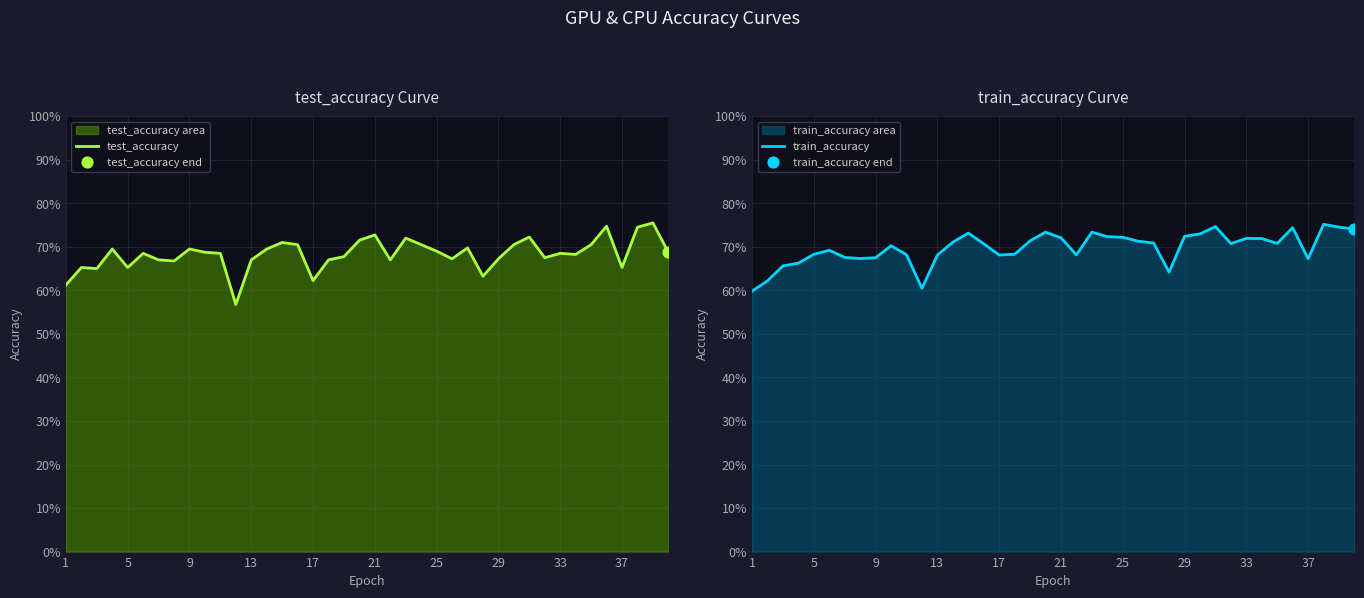

What are all the series names shown in the legend?

test_accuracy, train_accuracy